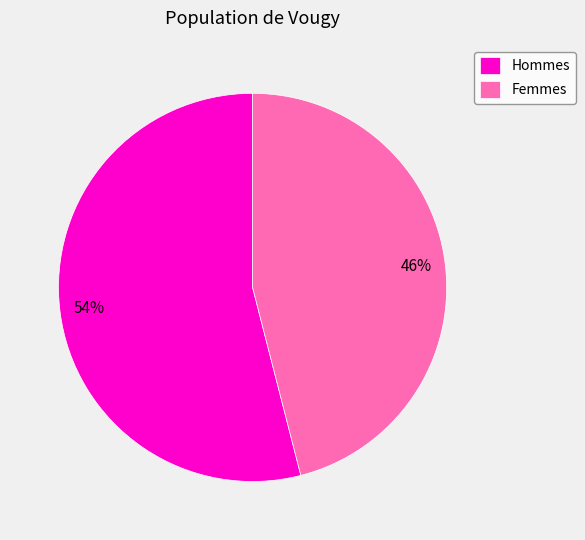

Which category accounts for the majority?

Hommes